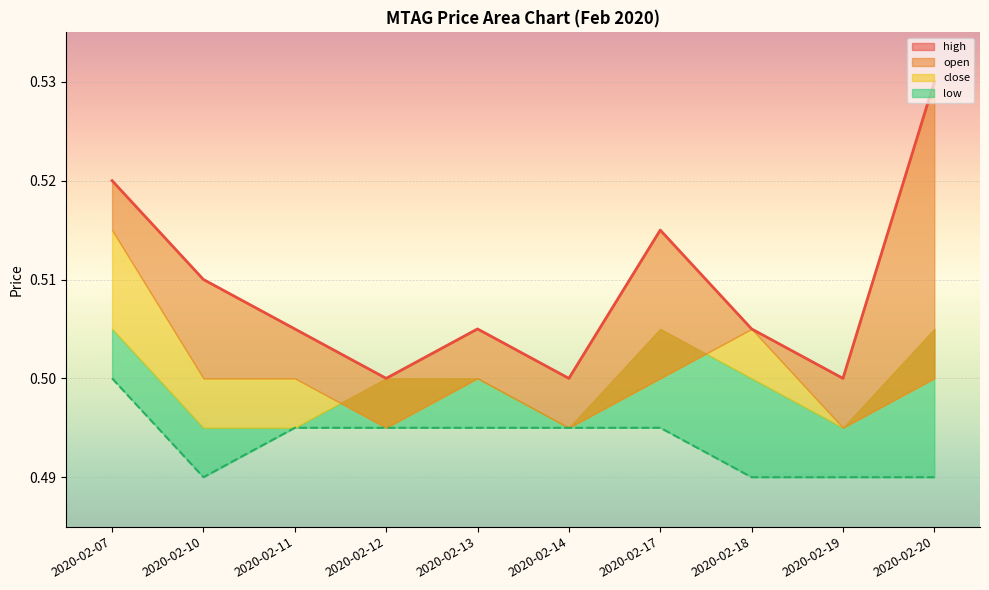

What is the sum of all high values?

5.1